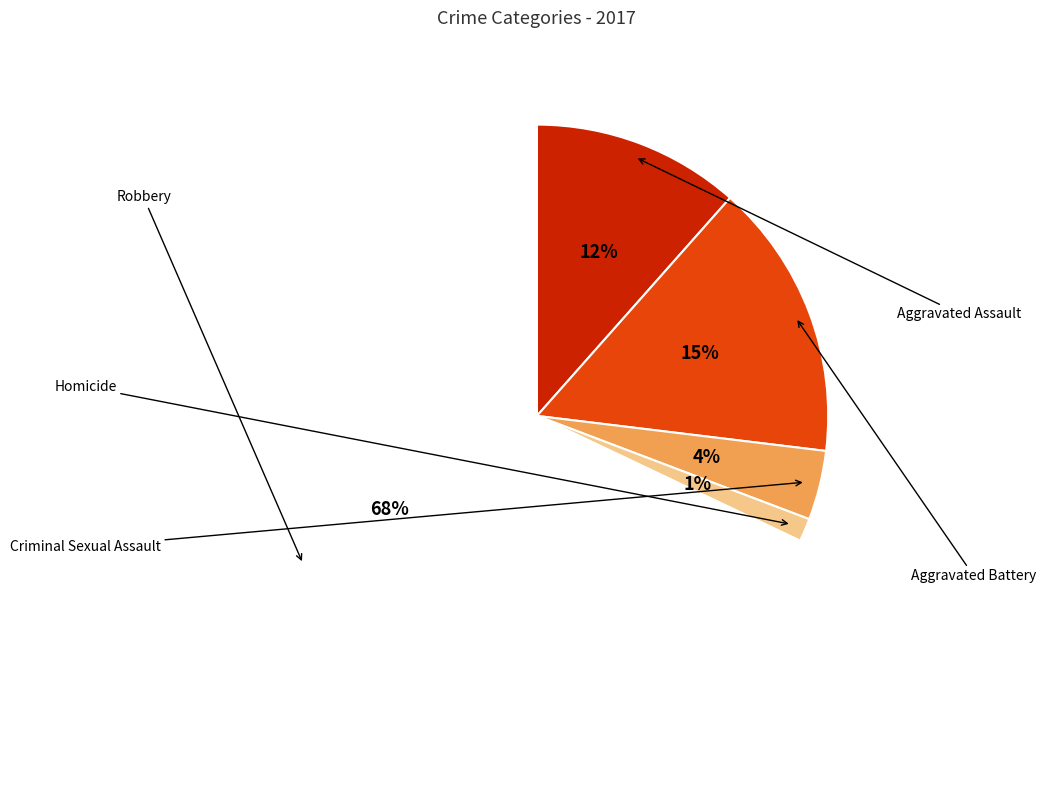

Is Aggravated Battery the majority of the pie?

No